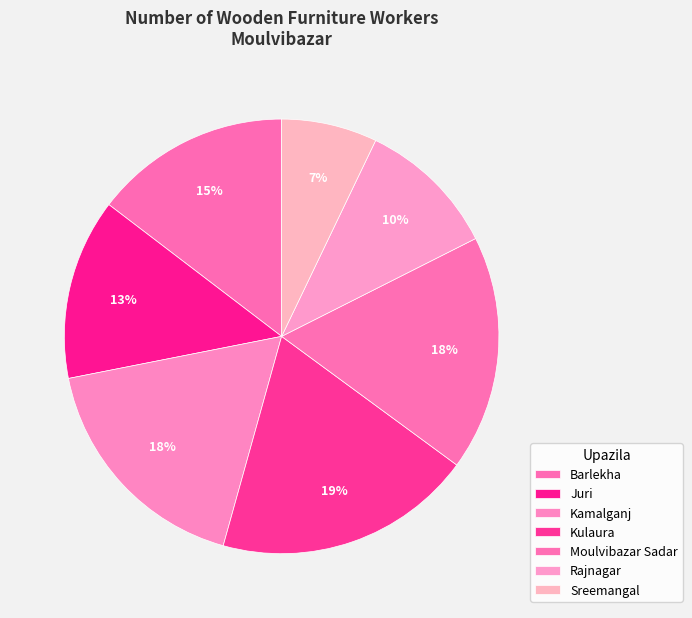

How many segments does this pie chart have?

7